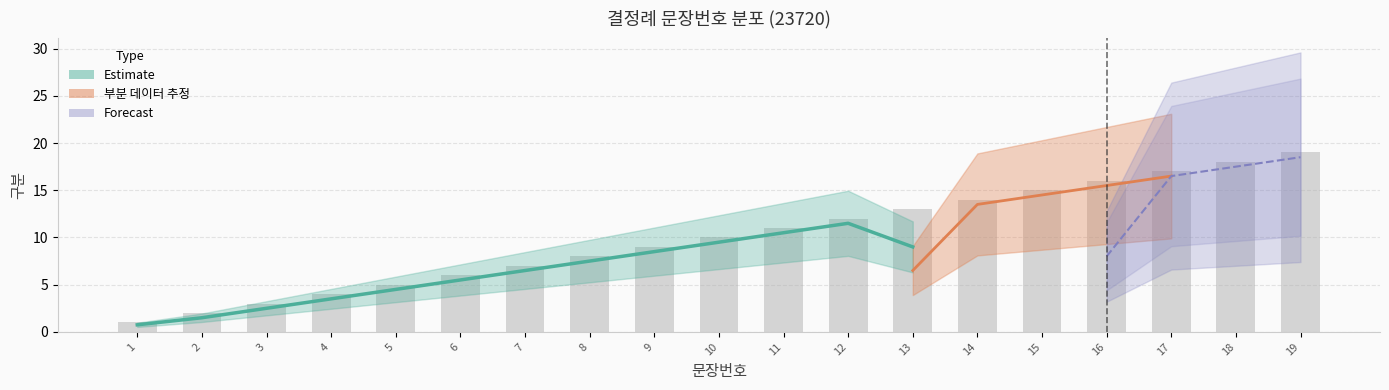

True or false: the data shows 9 at 9.

True